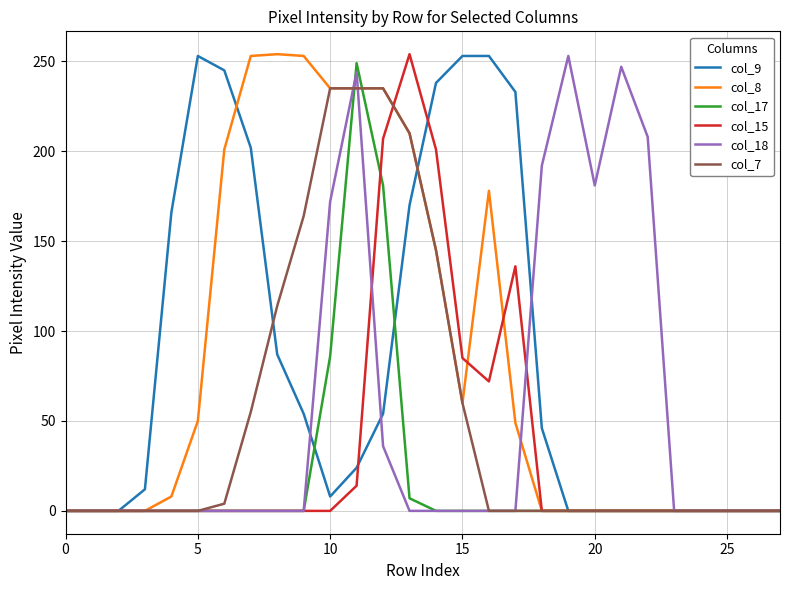

How many values in the col_7 series exceed 0?

10